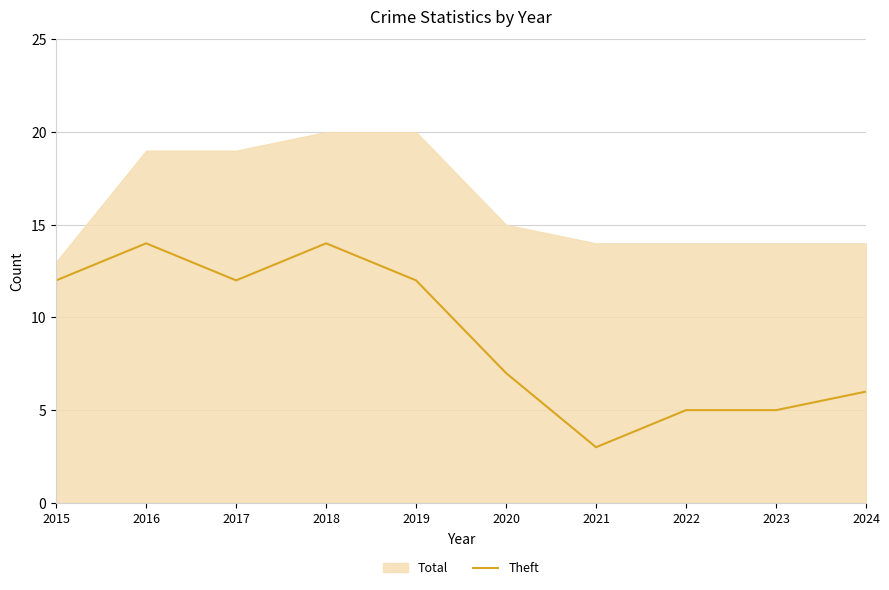

How many points are higher than both their immediate neighbors (excluding endpoints)?

2